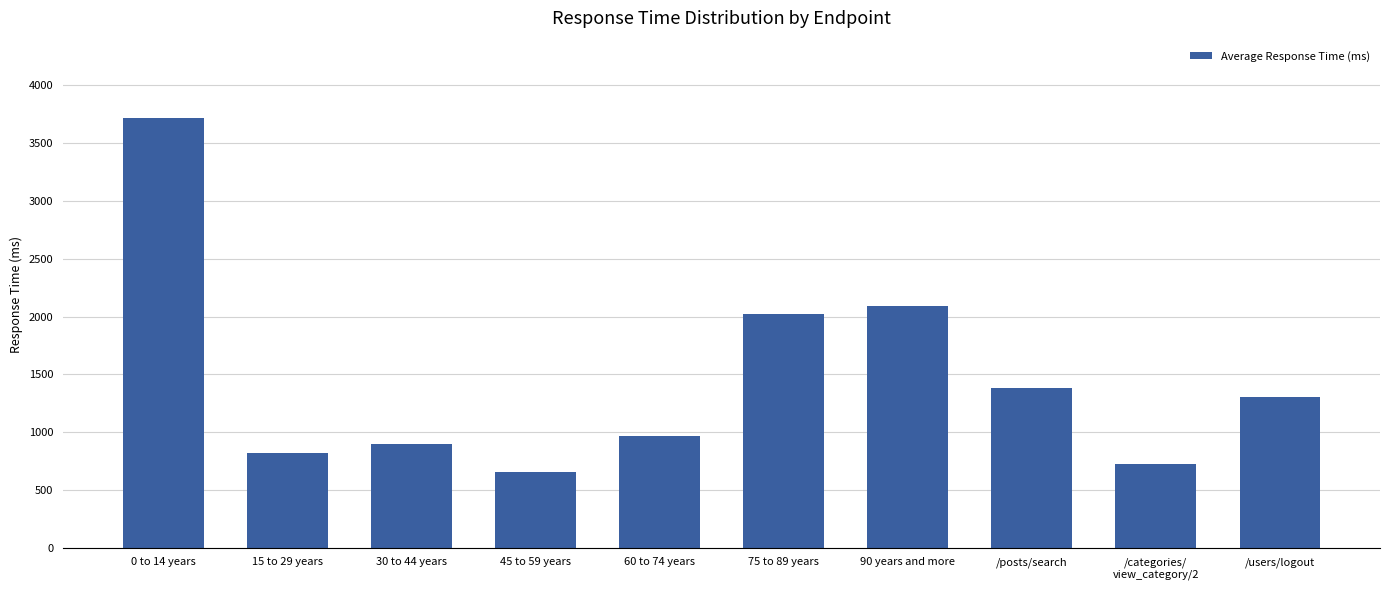

What is the difference between the maximum and minimum values?

3062